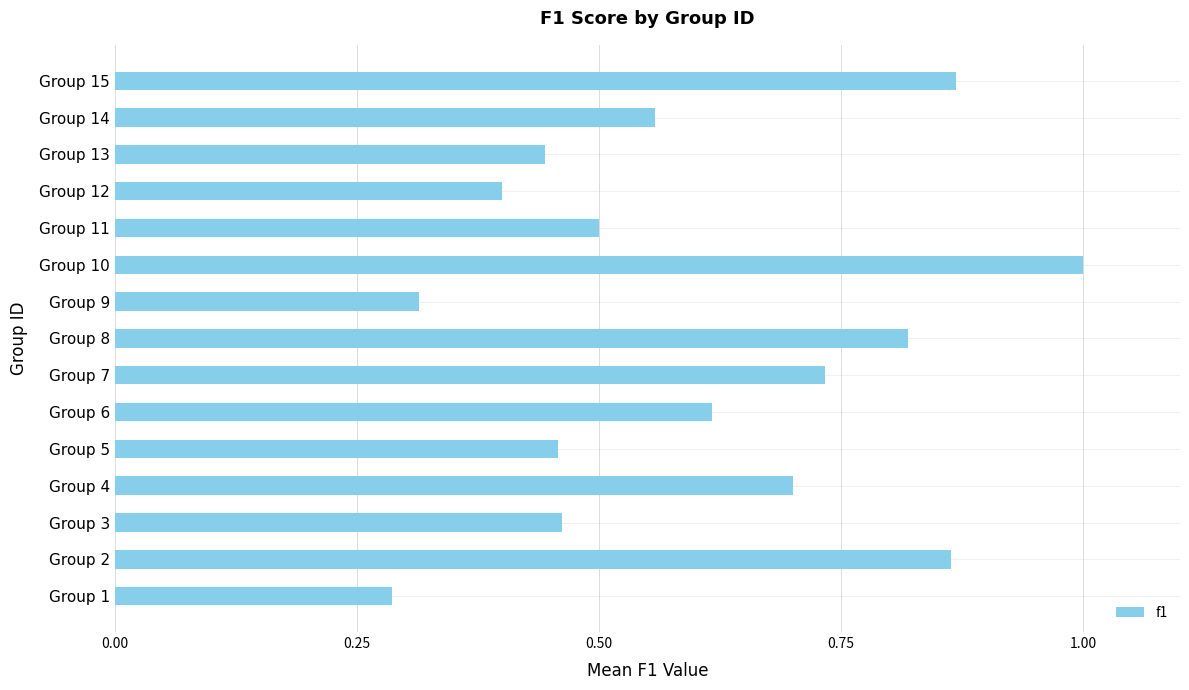

True or false: the data shows 0.3 at Group 10.

False